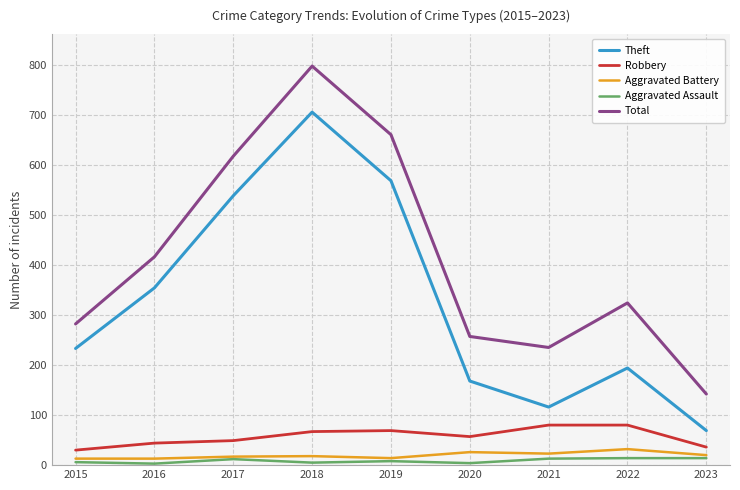

Which series has the largest range (max minus min)?

Total